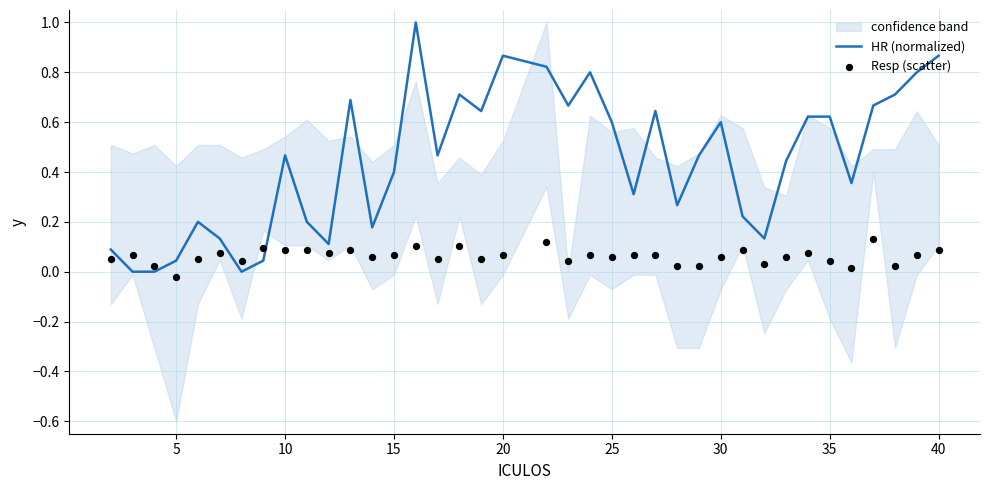

Which series has the largest Y range (max minus min)?

HR (normalized)